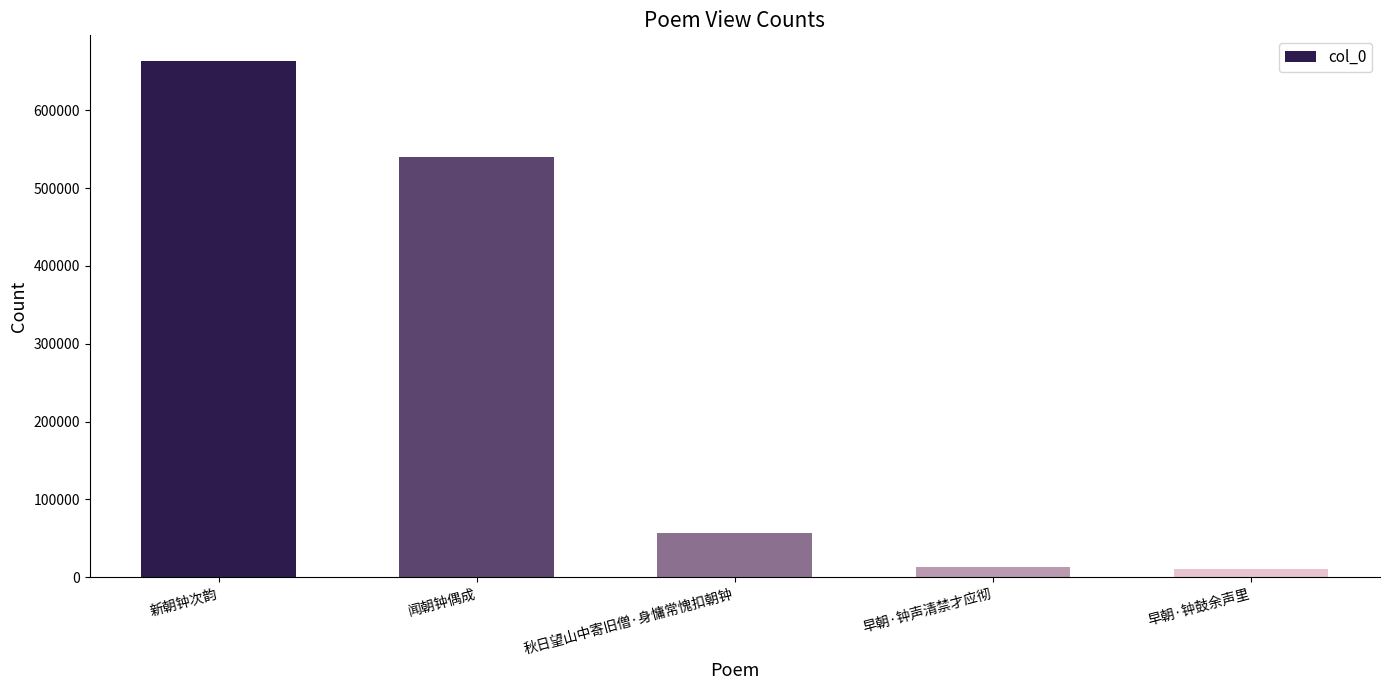

What is the sum of all values?

1284653